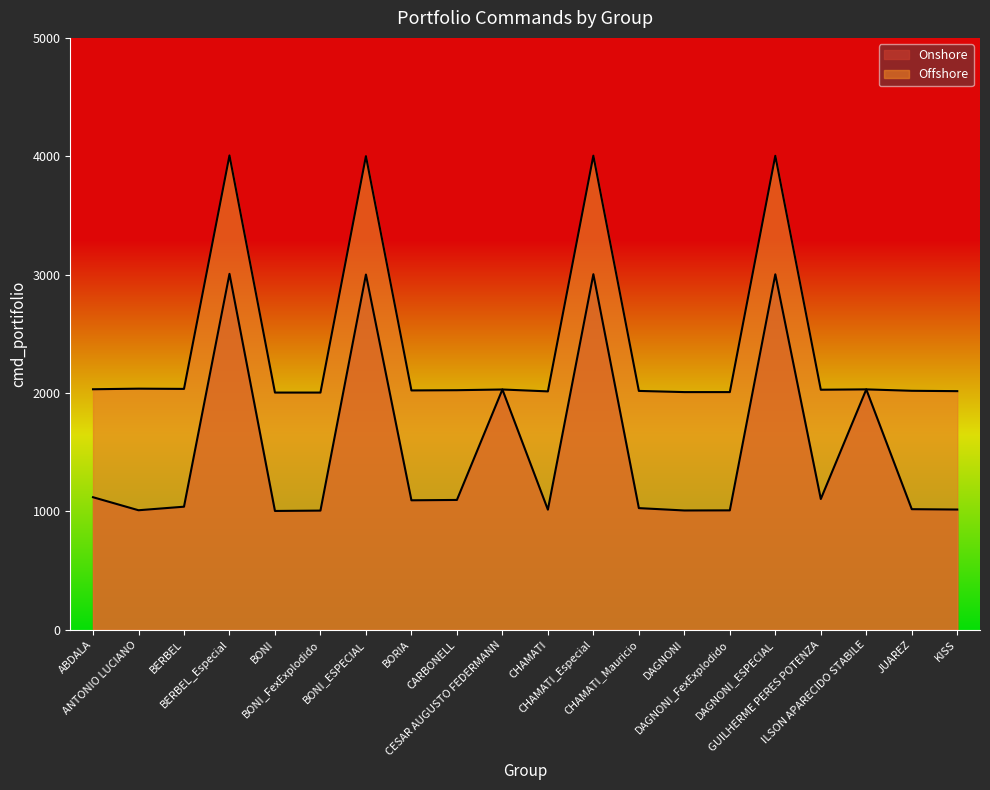

The value of Offshore at BORIA is 2022. True or false?

True